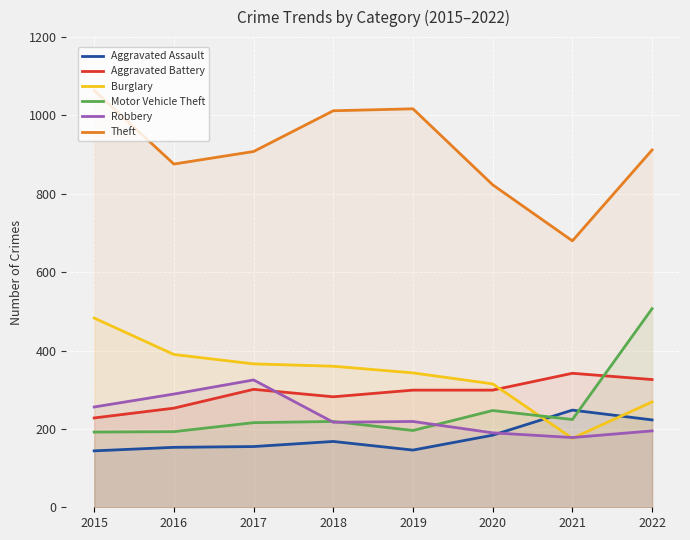

Which label corresponds to the largest value in the chart?

2015